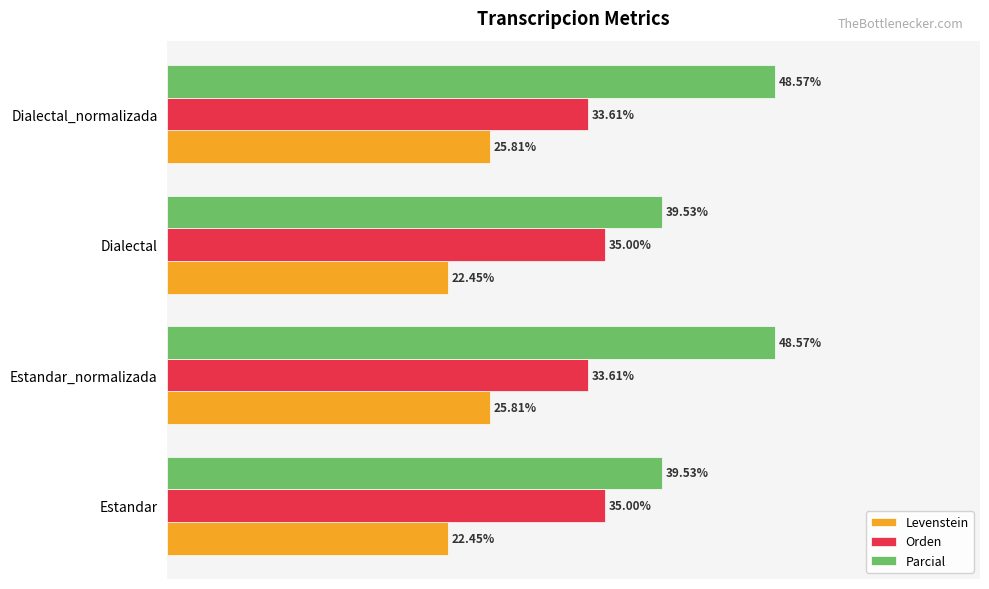

Which series has the largest range (max minus min)?

Parcial